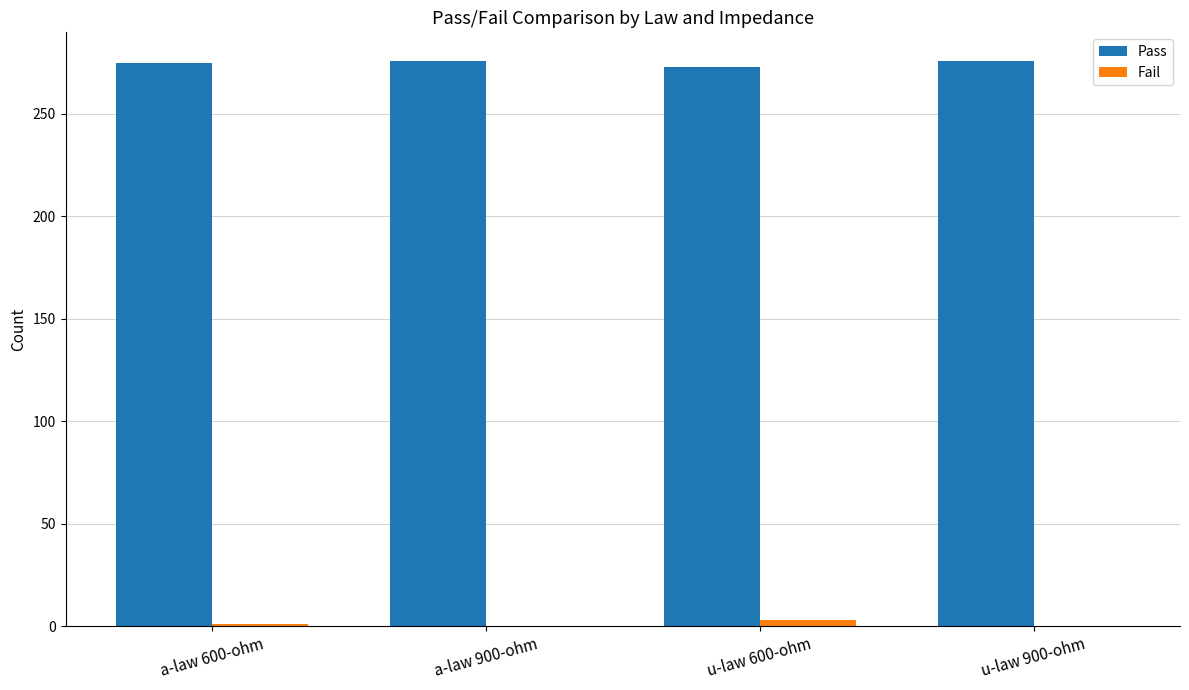

What is the total value across all series at a-law 900-ohm?

276